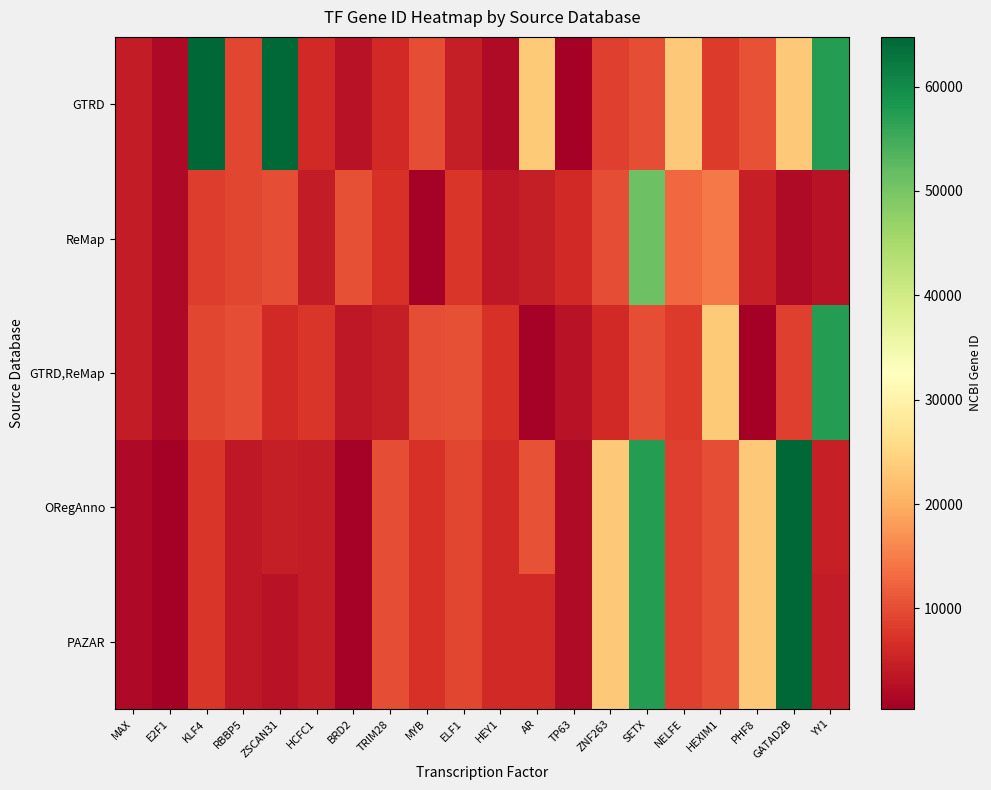

Rank the series by their maximum value, from highest to lowest.

GTRD, ORegAnno, PAZAR, GTRD,ReMap, ReMap